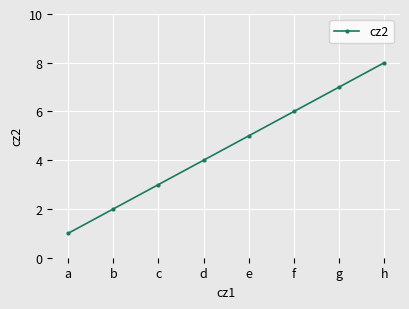

What is the value of the 4th point from the left?

4